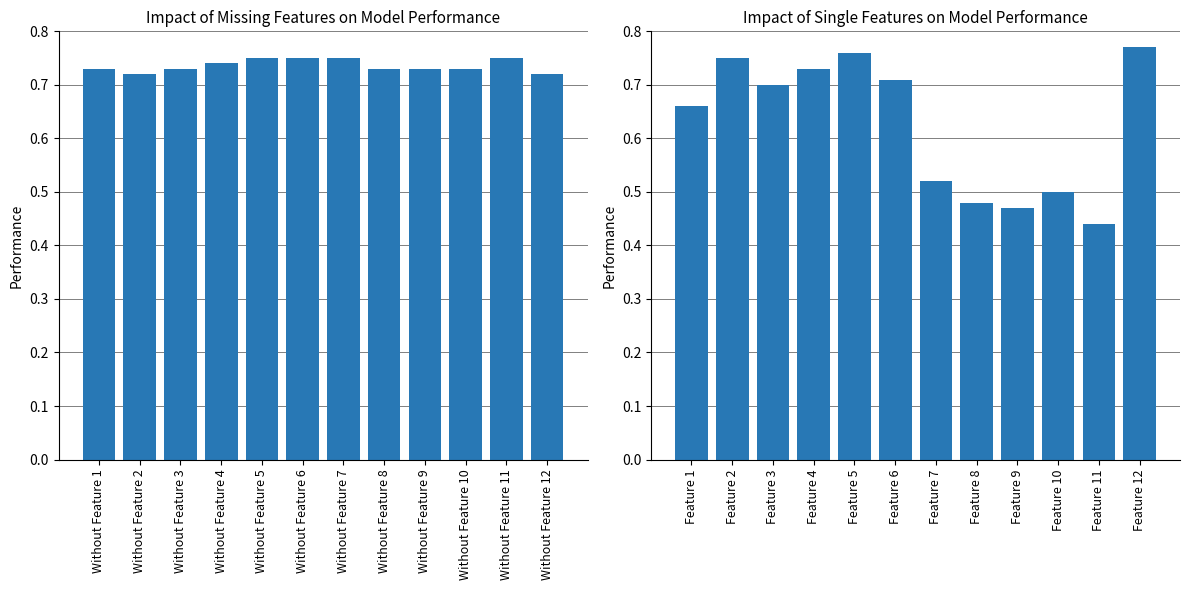

True or false: Boys has a value of 0.7 at Feature 3.

True